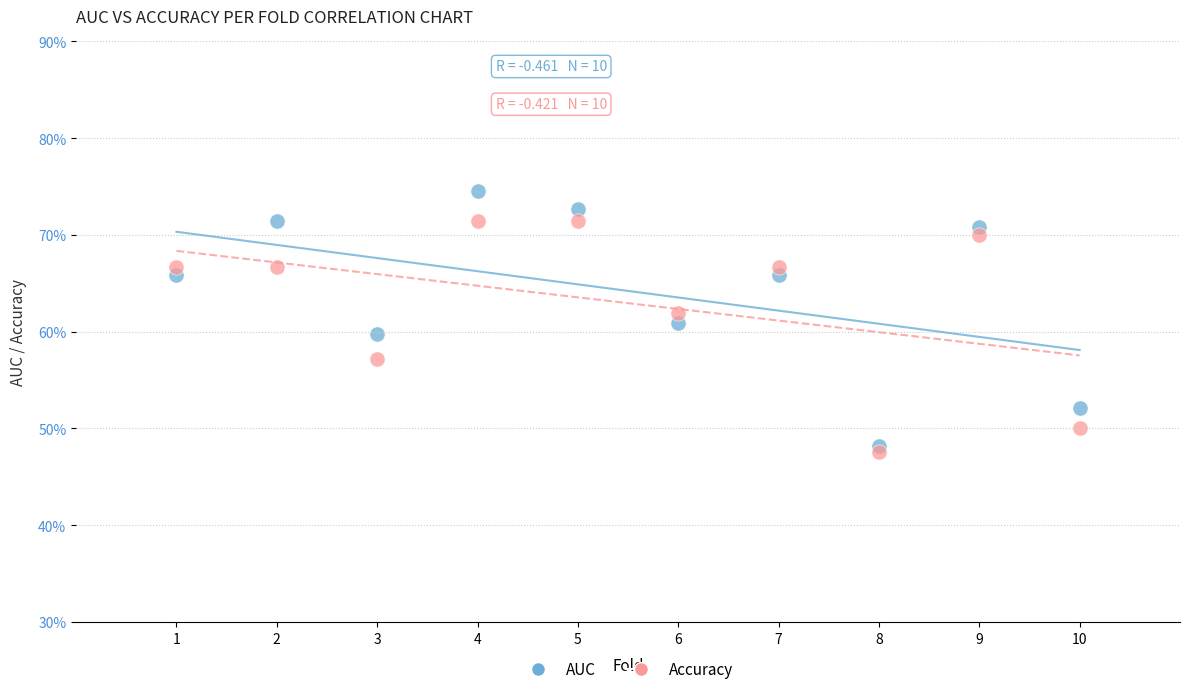

Which series contains the highest Y value?

AUC